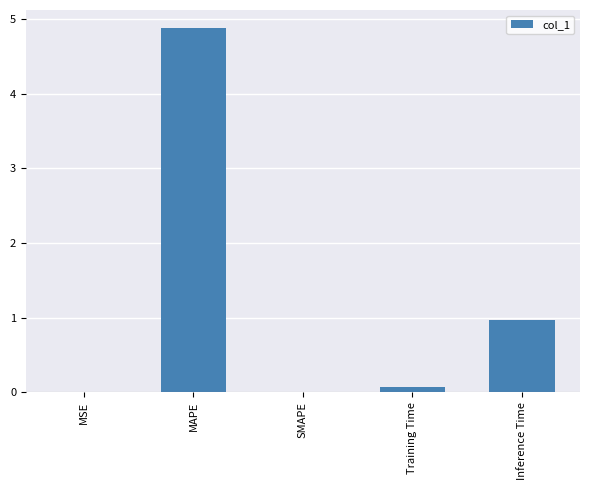

Where is the data nearest to the value 2?

Inference Time